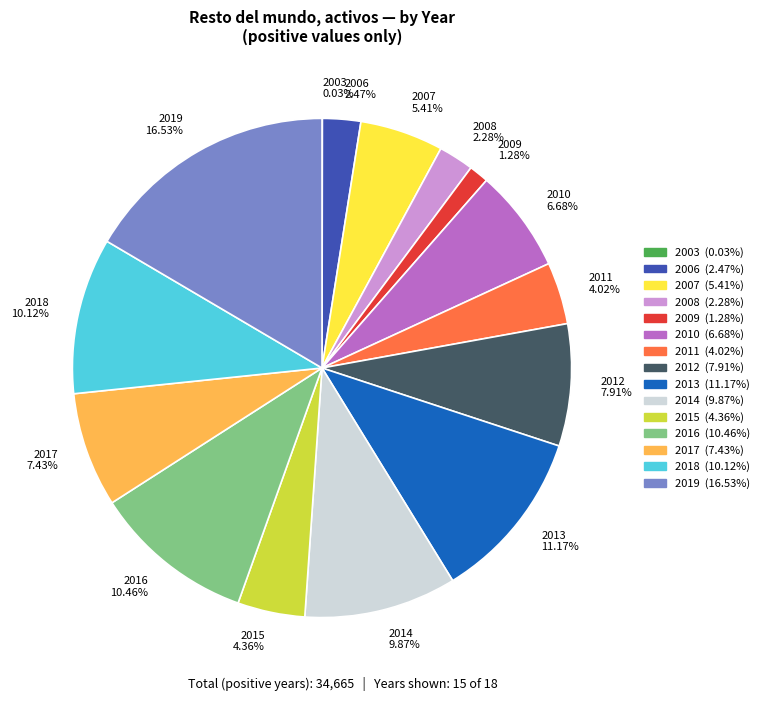

Do 2018 10.12% and 2010 6.68% together represent more than half of the pie?

No